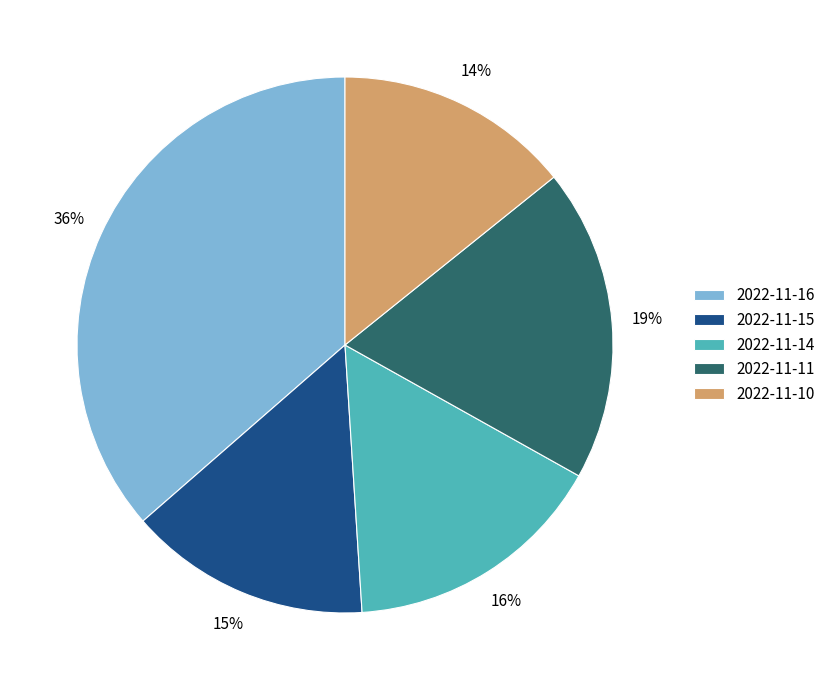

Is the sum of 2022-11-10 and 2022-11-15 greater than half?

No